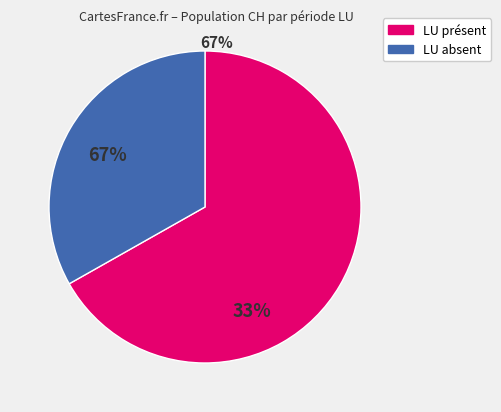

Is there a majority slice in this chart?

Yes